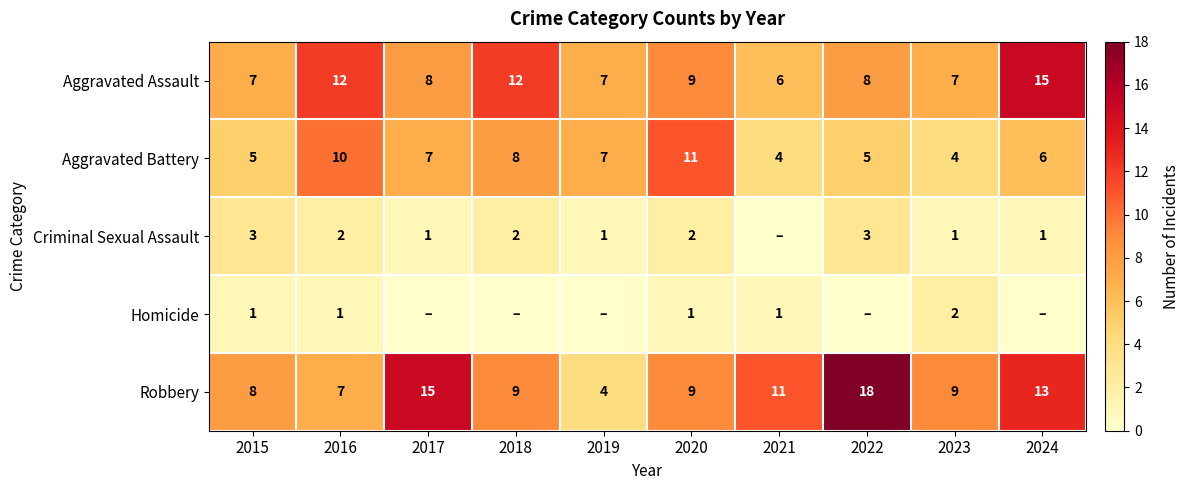

What is the highest value of the Robbery series?

18